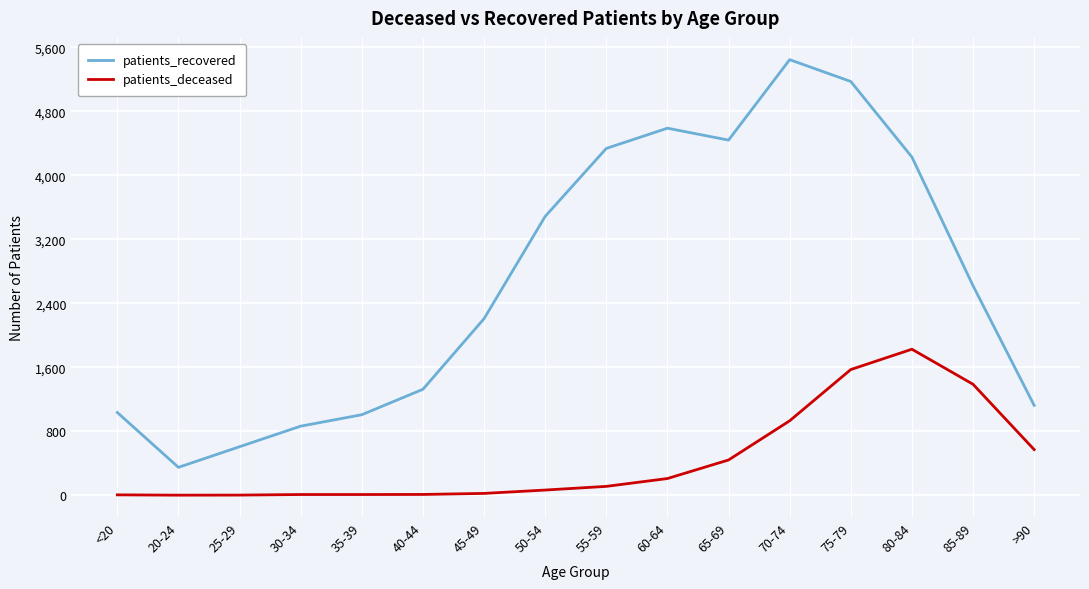

What is the spread (max minus min) of values at 55-59?

4226